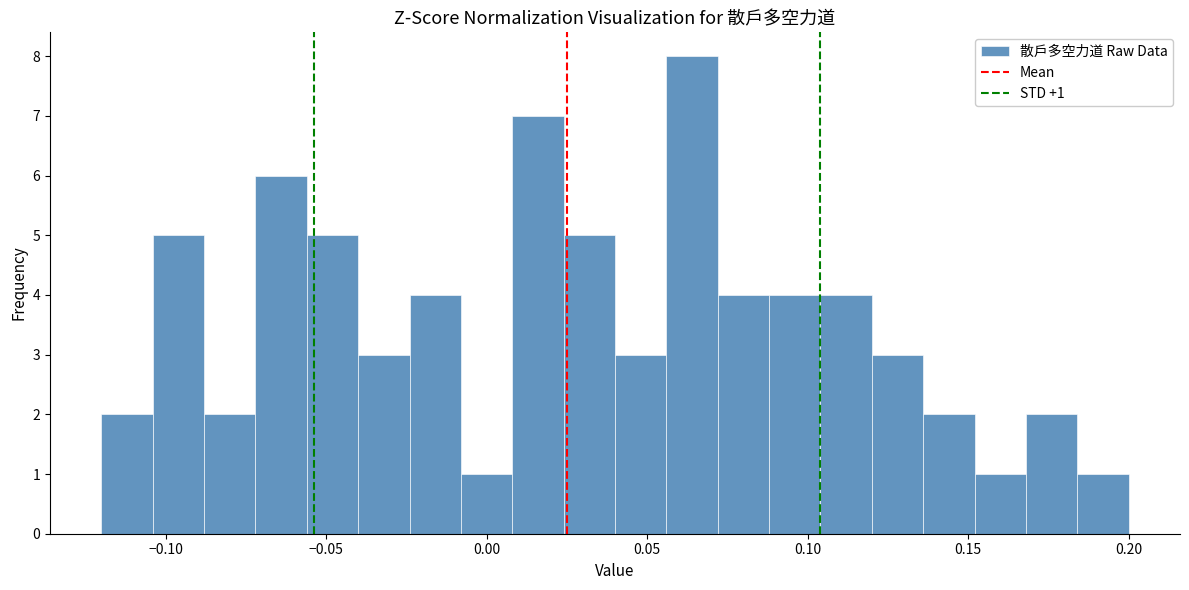

Around what value on the x-axis is the tallest bar? Give the approximate position of its centre, as read against the axis.

0.065